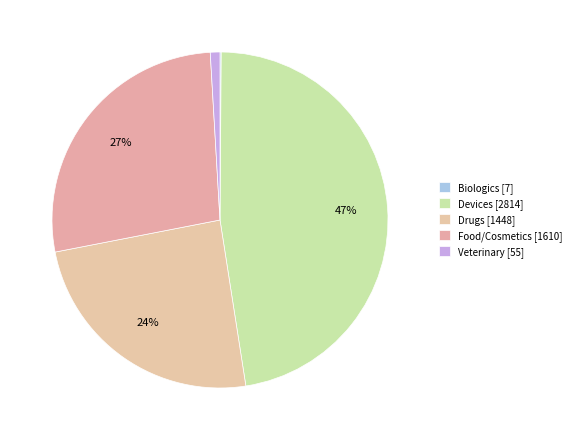

Is it true that Veterinary is 1% of the pie?

True